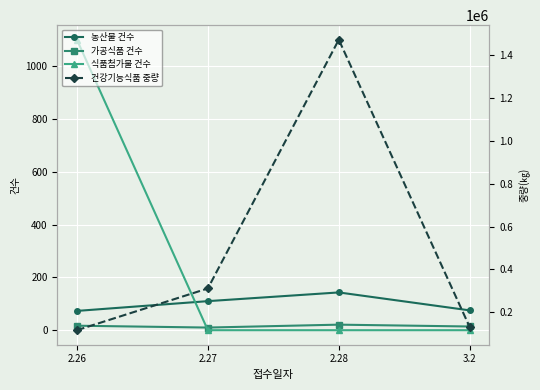

What is the label of the 2nd point from the left?

2.27